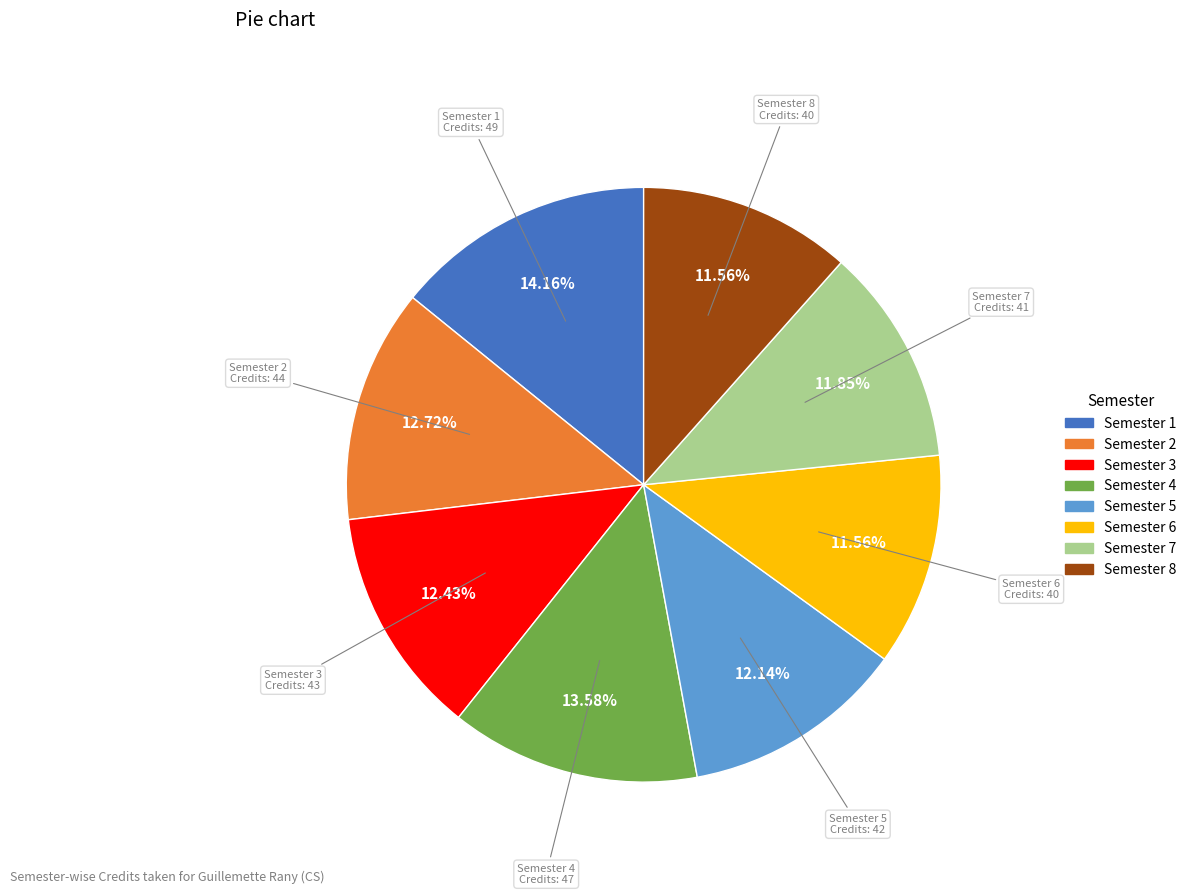

How many segments does this pie chart have?

8